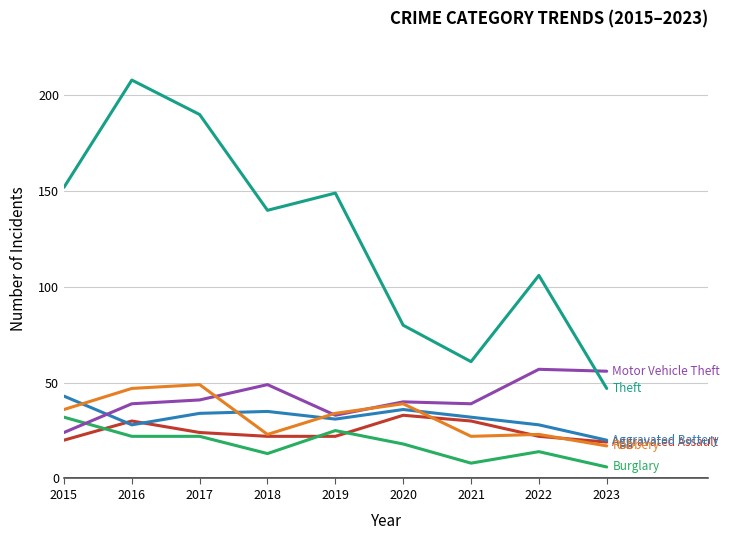

What is the greatest value displayed?

208